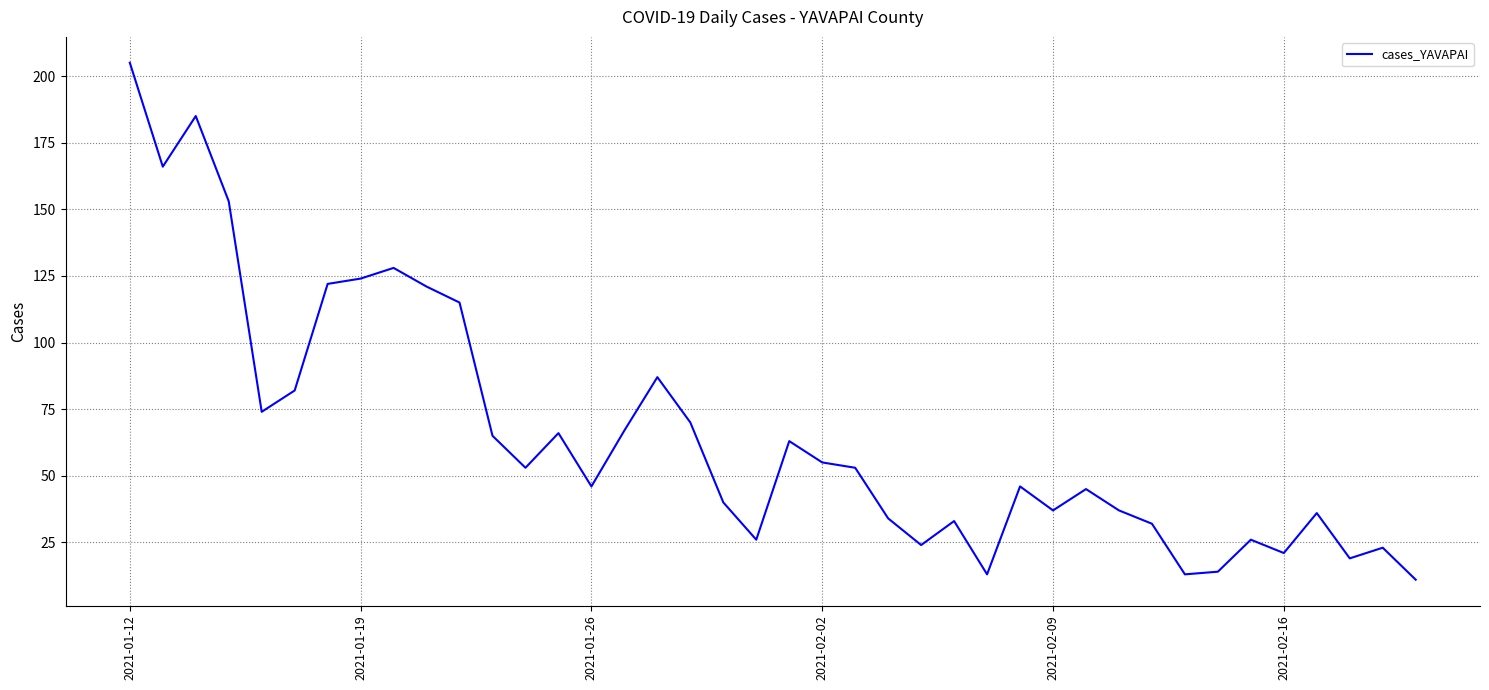

What is the smallest value displayed?

11